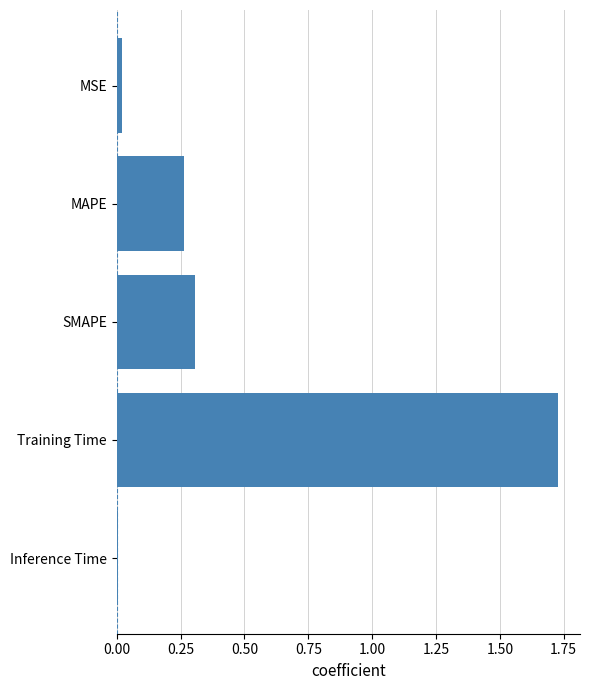

The value at Inference Time is 0.0. True or false?

True